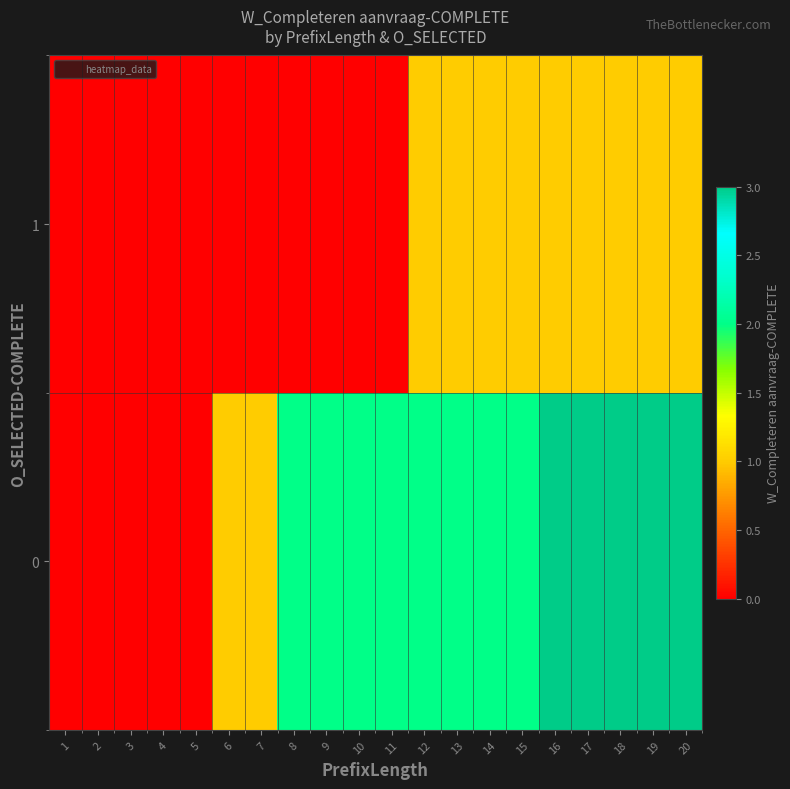

Reading left to right, list all the values displayed in this chart.

0: 1=0	2=0	3=0	4=0	5=0	6=1	7=1	8=2	9=2	10=2	11=2	12=2	13=2	14=2	15=2	16=3	17=3	18=3	19=3	20=3
1: 1=0	2=0	3=0	4=0	5=0	6=0	7=0	8=0	9=0	10=0	11=0	12=1	13=1	14=1	15=1	16=1	17=1	18=1	19=1	20=1